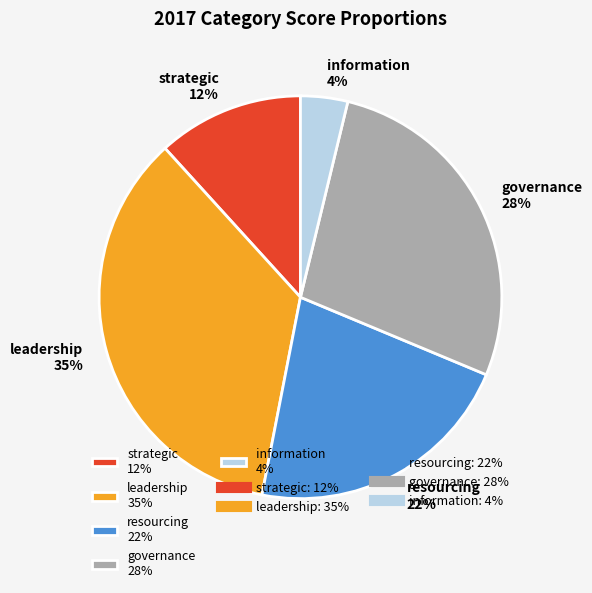

Is the sum of governance 28% and strategic 12% greater than half?

No